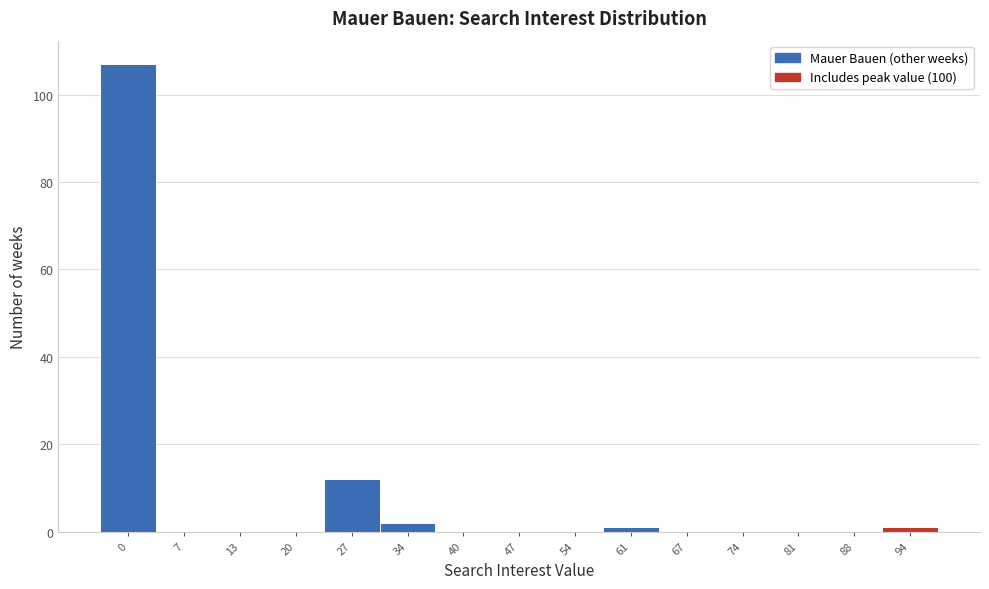

Reading left to right, list all the values displayed in this chart.

0=107	7=0	13=0	20=0	27=12	34=2	40=0	47=0	54=0	61=1	67=0	74=0	81=0	88=0	94=1